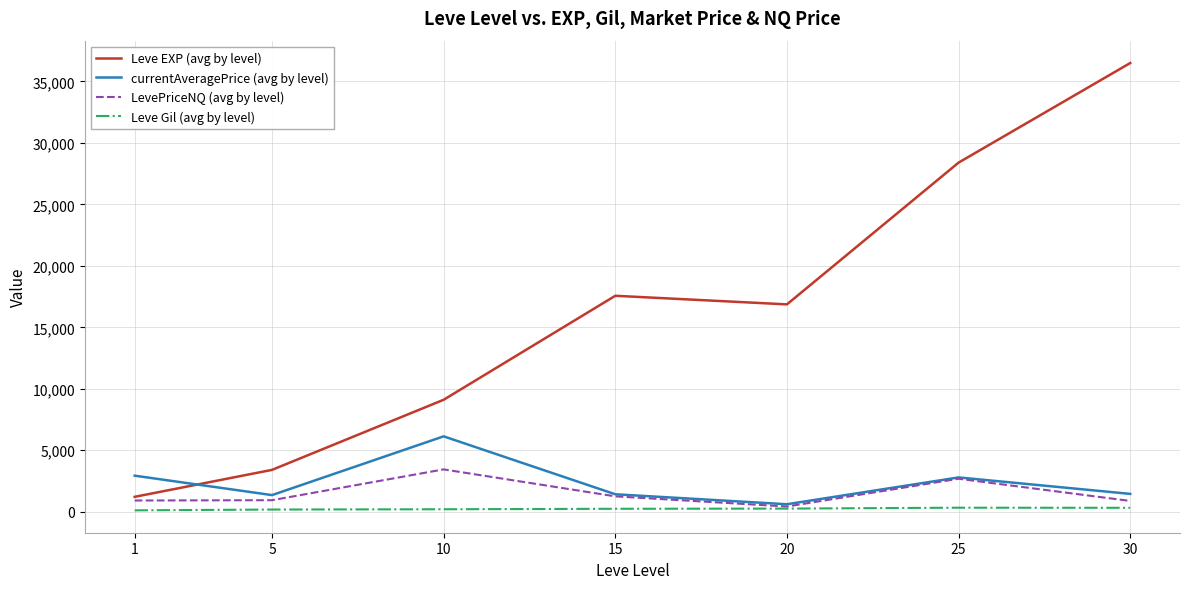

Is the value of Leve EXP (avg by level) at 1 greater than the value of Leve Gil (avg by level) at 15?

Yes